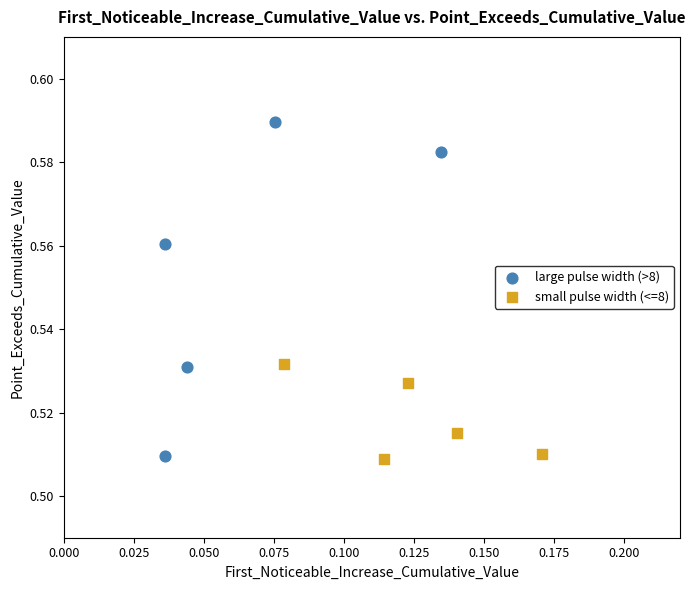

Which series has the widest spread of Y values?

large pulse width (>8)